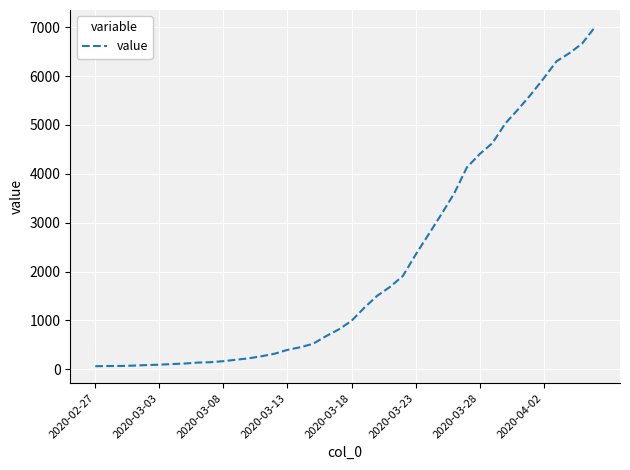

What is the minimum value shown in the chart?

64